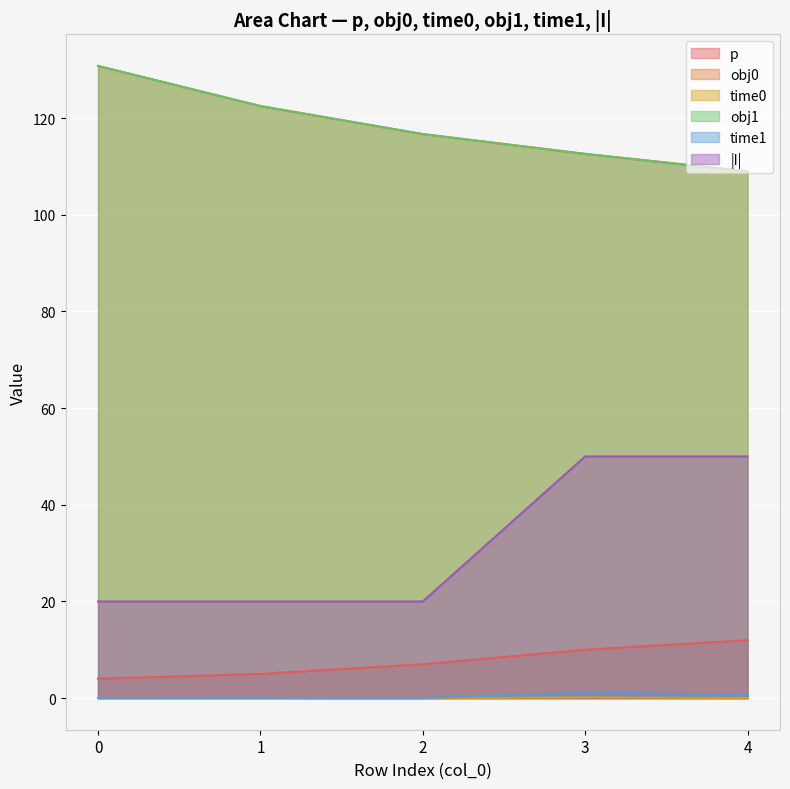

Does the chart display data point markers on the line(s)?

No